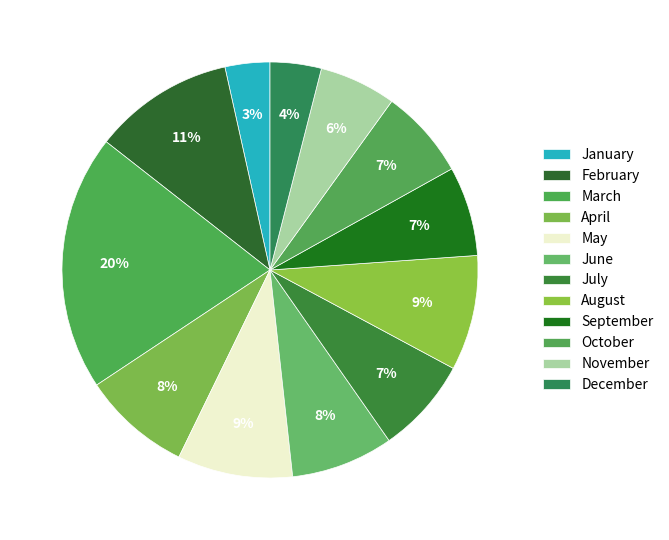

How many segments does this pie chart have?

12